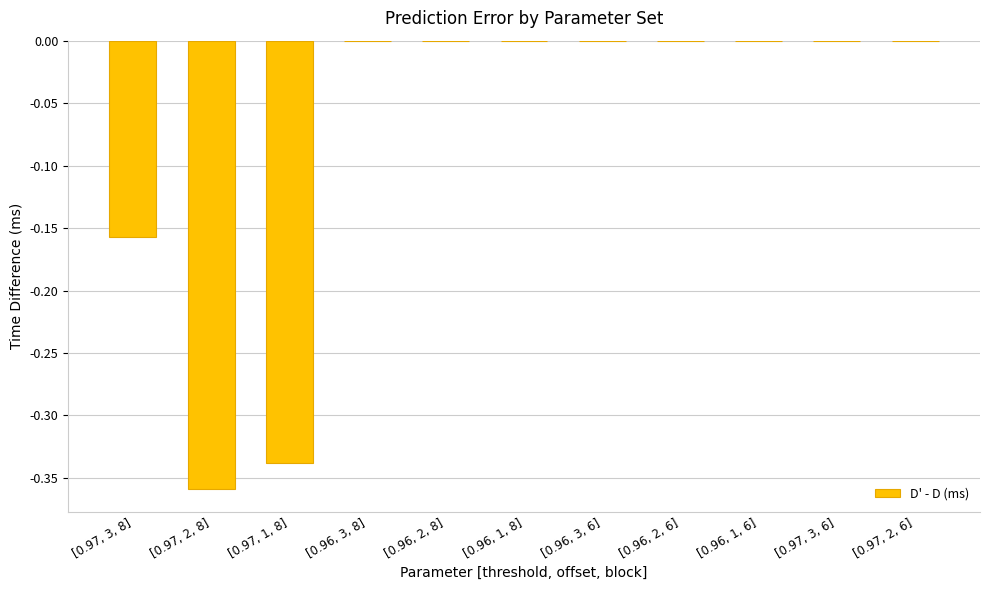

Which has a higher value, [0.97, 1, 8] or [0.97, 3, 6]?

[0.97, 3, 6]